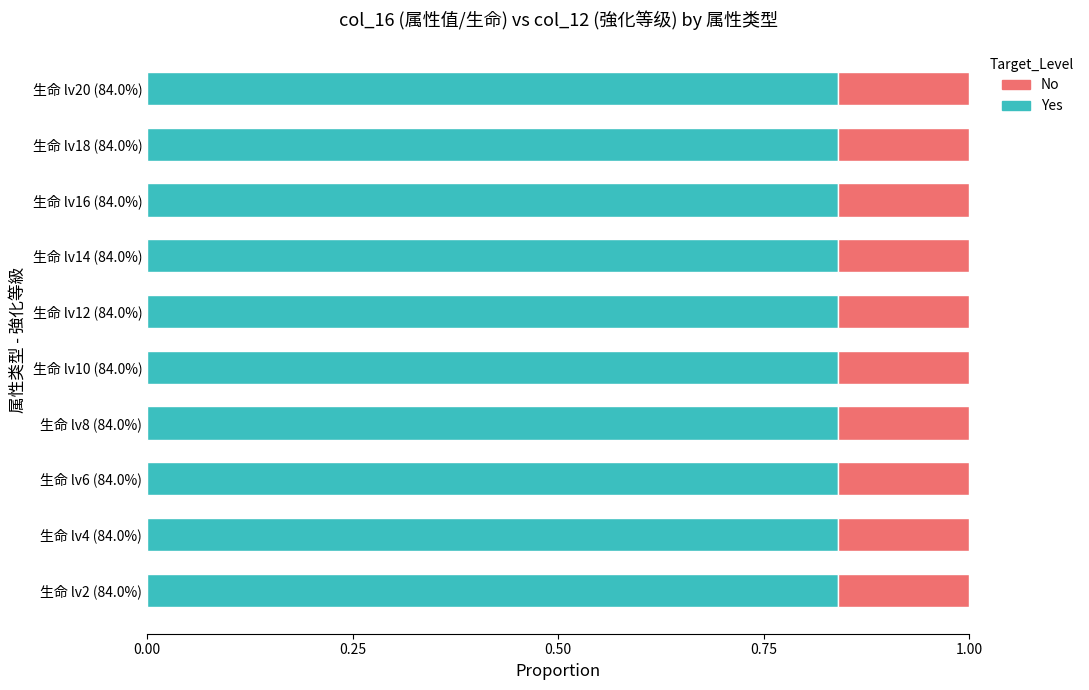

What is the total value across all series at 生命 lv6 (84.0%)?

1.0